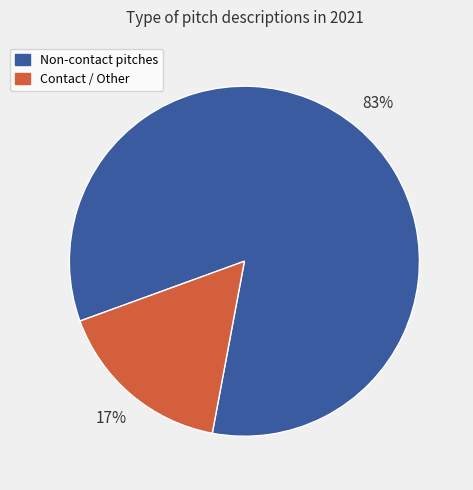

To the nearest percent, what is the average slice percentage?

50%